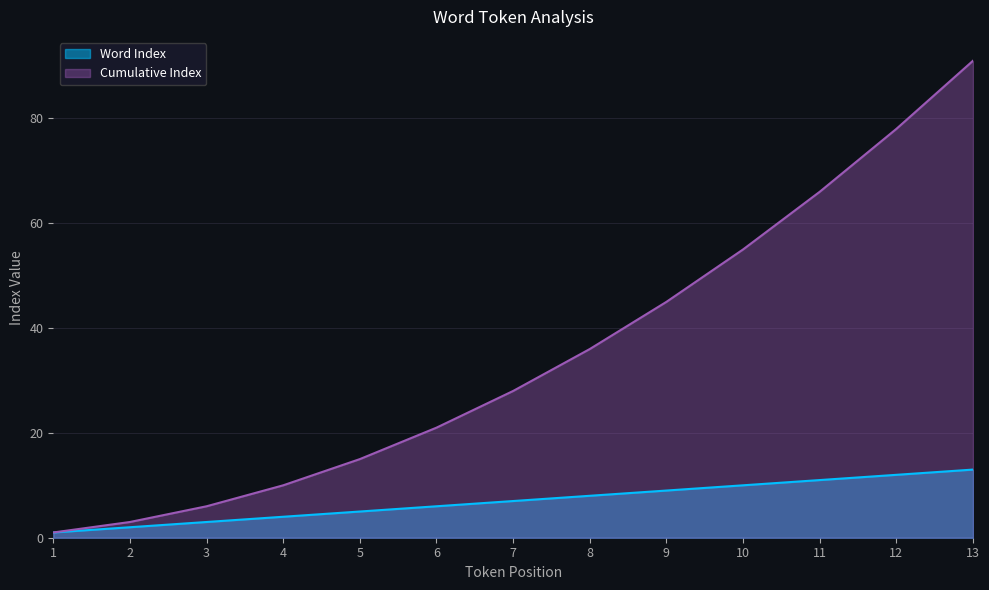

True or false: Word Index and Cumulative Index cross at least once.

False